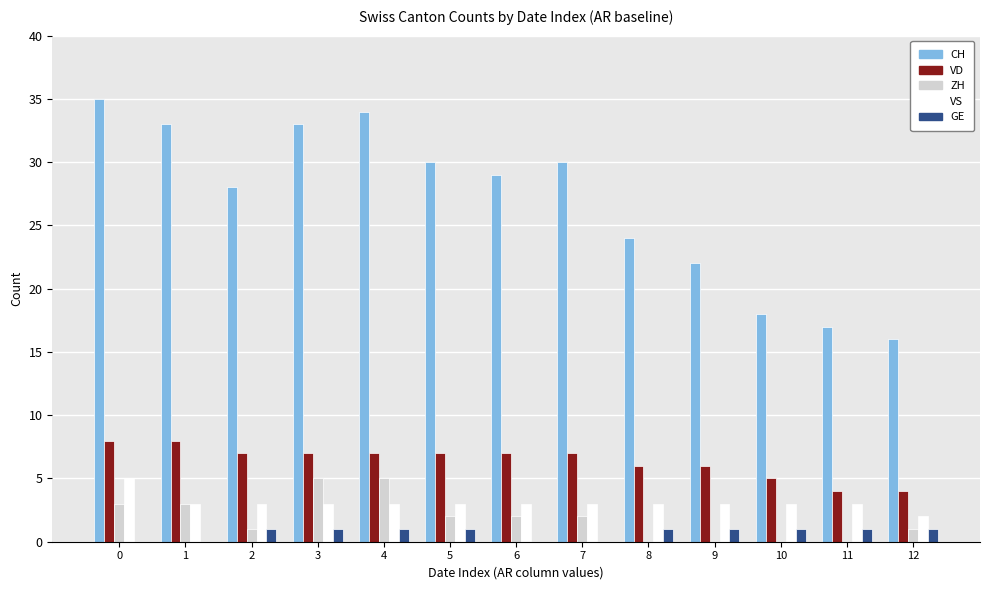

What is the difference between the ZH values at 11 and 1?

3